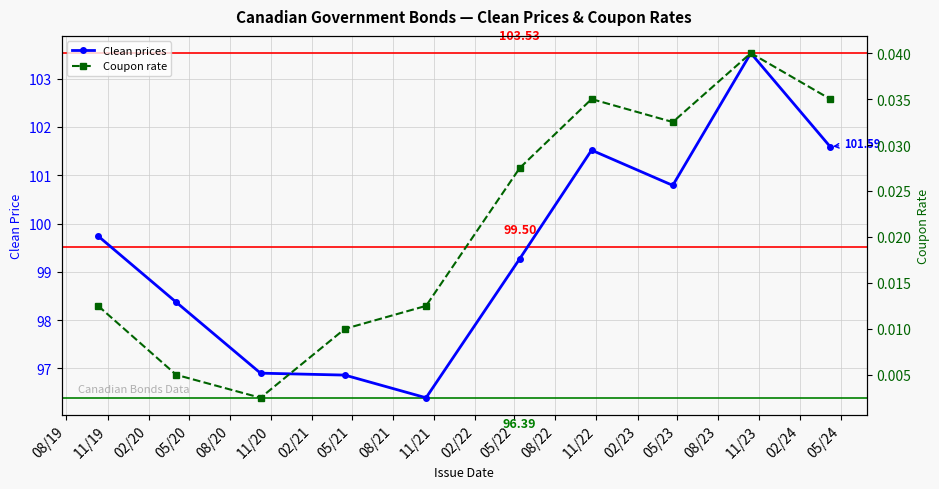

Reading left to right, extract all data points from this chart.

Clean prices: 99.7	98.4	96.9	96.9	96.4	99.3	101.5	100.8	103.5	101.6
Coupon rate: 0.0	0.0	0.0	0.0	0.0	0.0	0.0	0.0	0.0	0.0